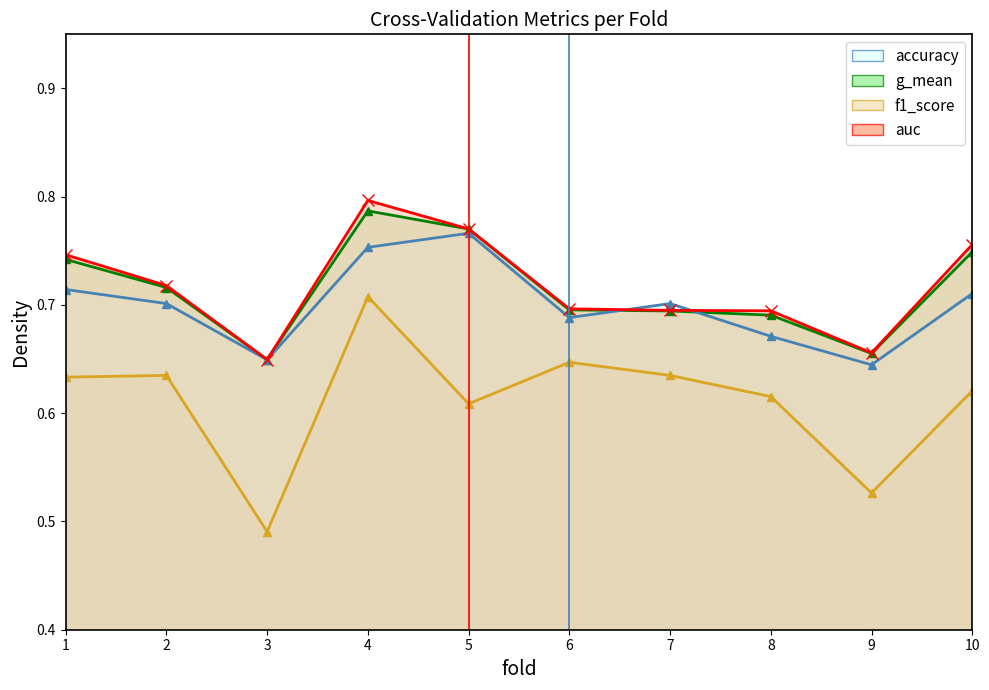

True or false: f1_score and g_mean intersect in this chart.

False